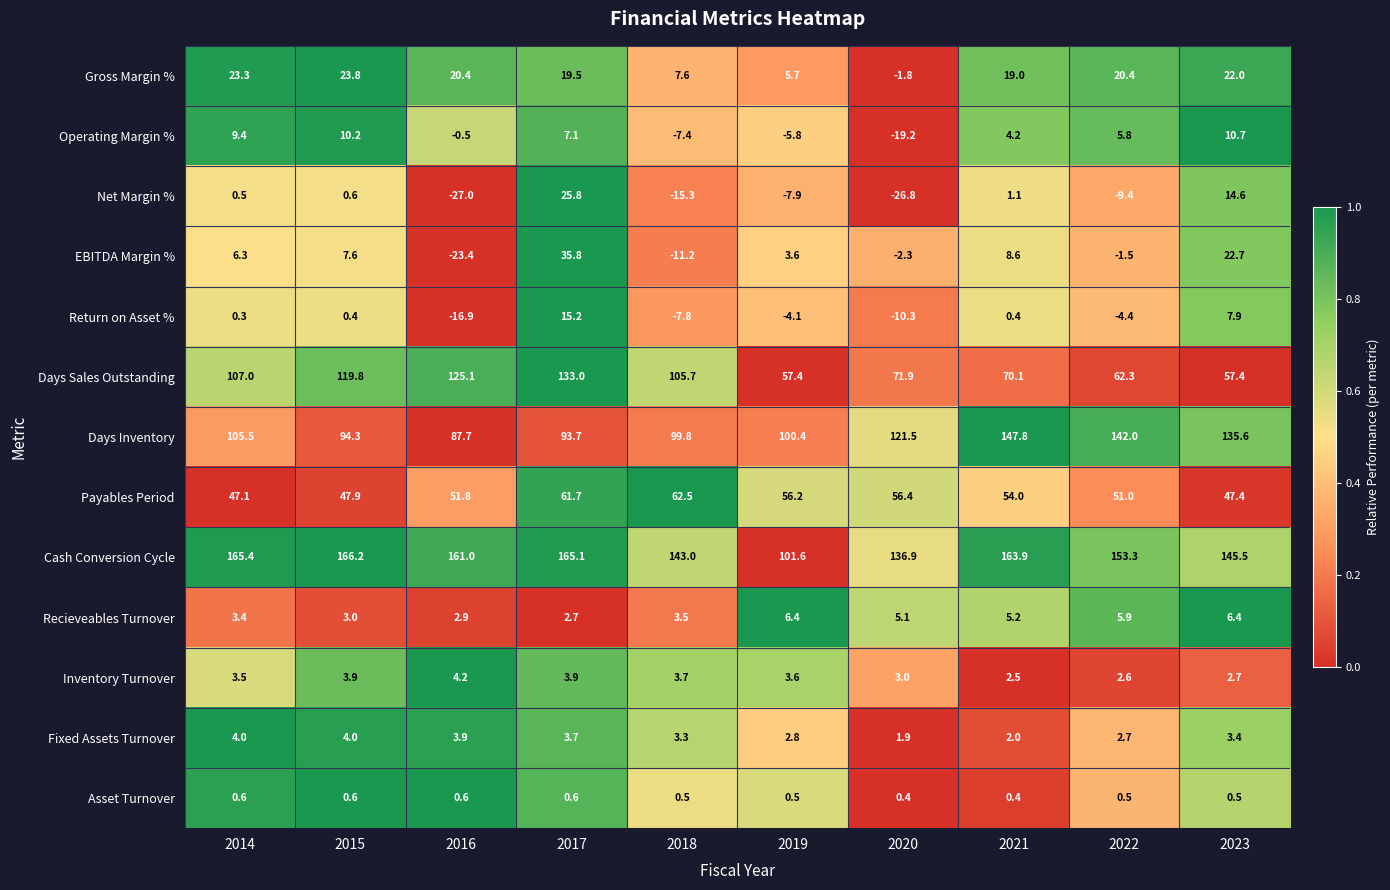

Is it true that Cash Conversion Cycle equals 79.7 at 2016?

False